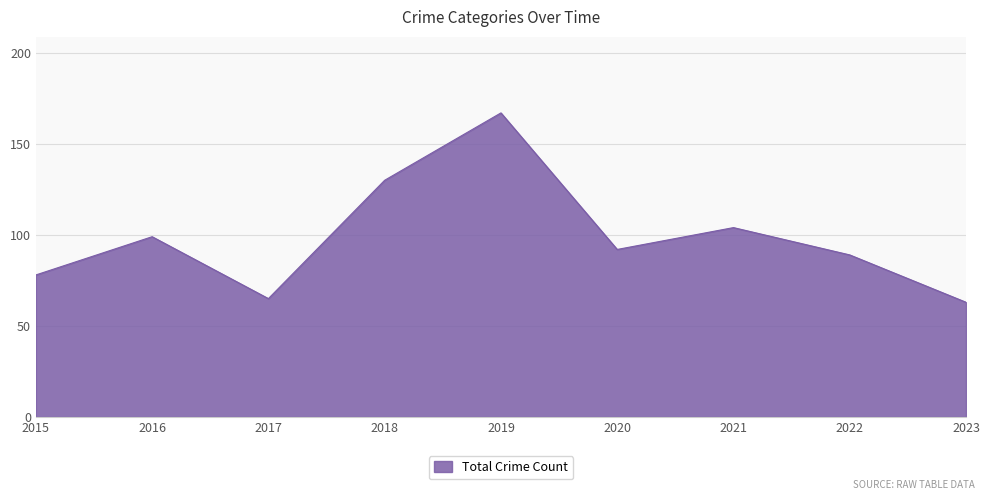

What is the minimum value shown in the chart?

63